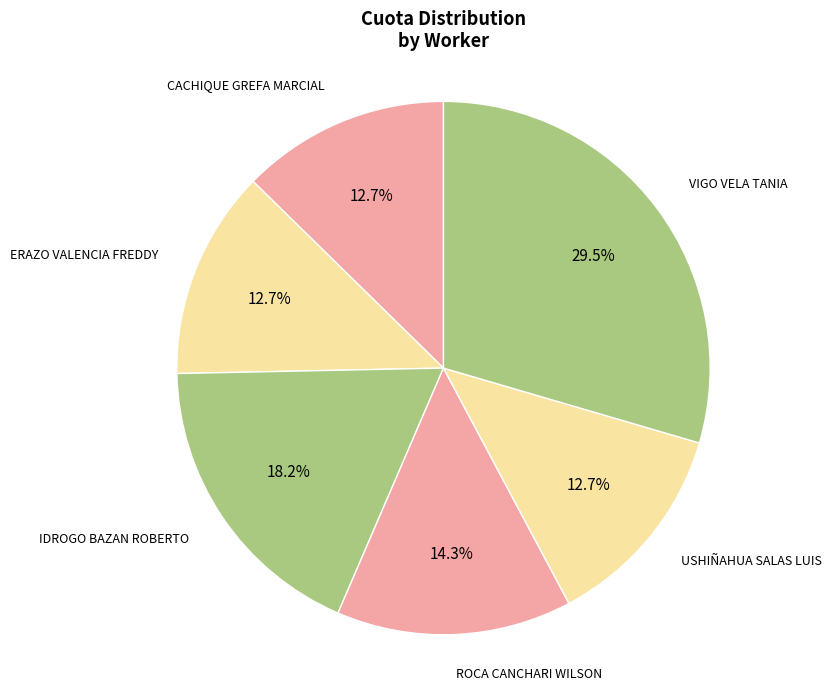

What percentage is the CACHIQUE GREFA MARCIAL slice, to the nearest percent?

13%